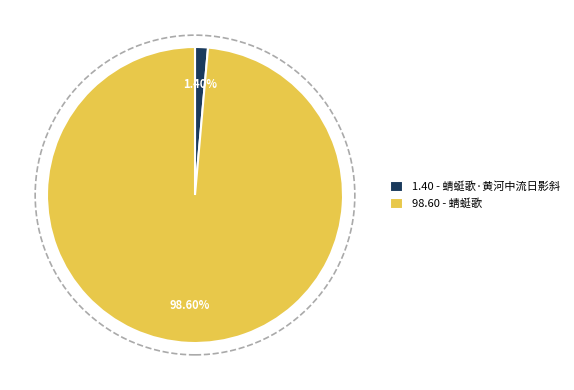

Which slice represents more than half of the pie?

98.60 - 蜻蜓歌